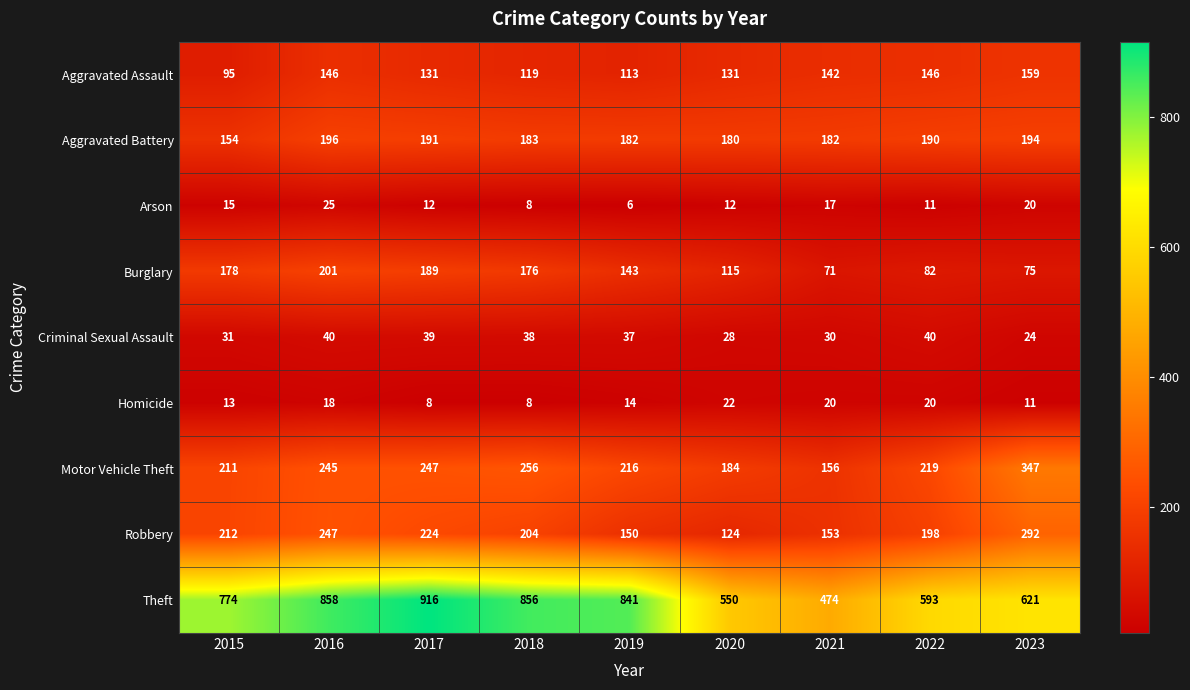

What is the difference between the highest and lowest values at 2020?

538